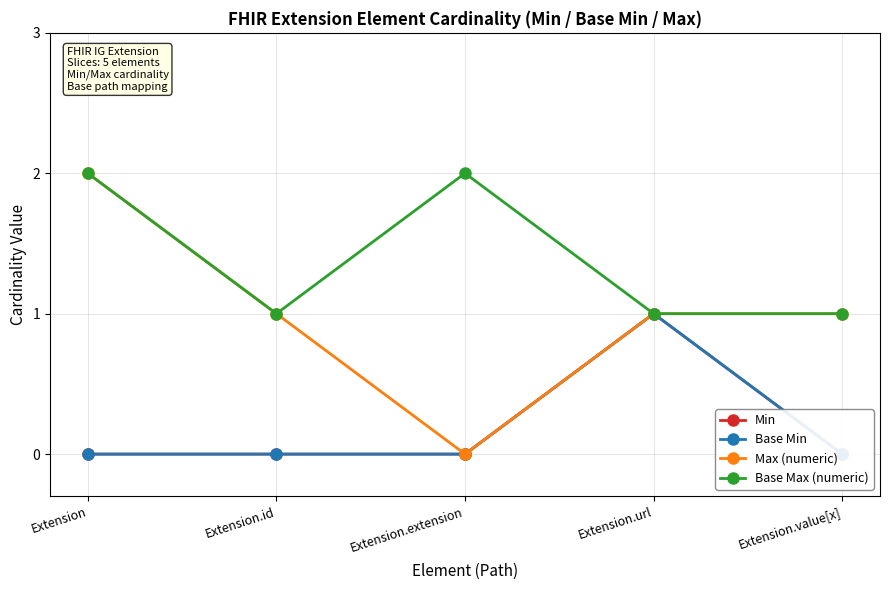

The value of Max (numeric) at Extension.extension is 0. True or false?

True